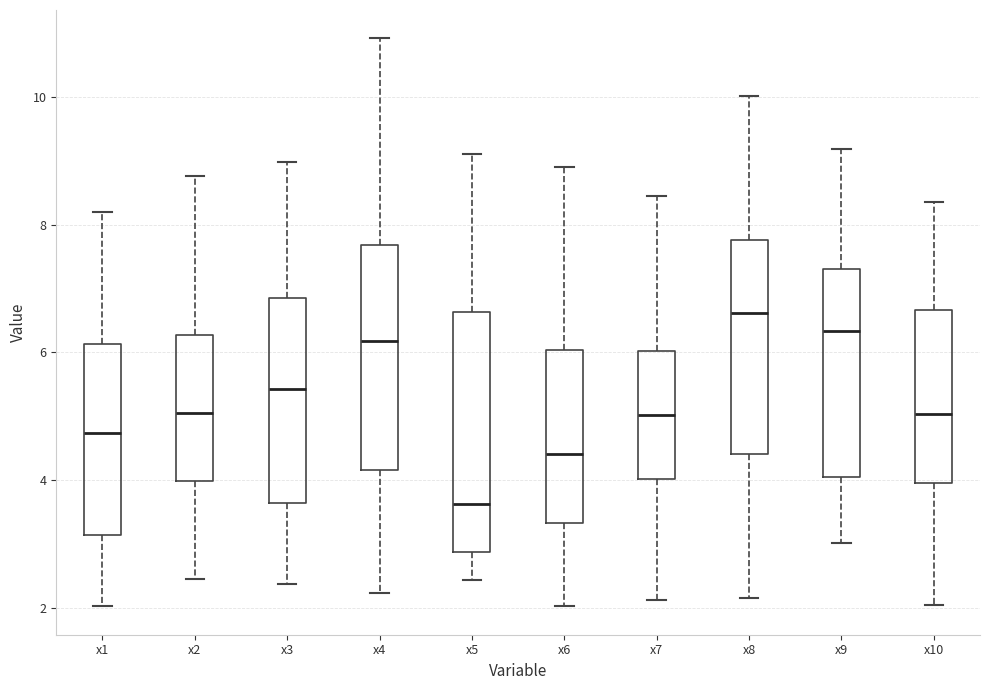

Reading left to right, read every box against the y-axis: the position of its median line, the range the box covers, and the ends of its whiskers. The values are not printed on the chart, so give them approximately, as read against the axis.

x1: median 4.8, box 3.2 to 6.2, whiskers 2.0 to 8.2
x2: median 5.0, box 4.0 to 6.2, whiskers 2.4 to 8.8
x3: median 5.4, box 3.6 to 6.8, whiskers 2.4 to 9.0
x4: median 6.2, box 4.2 to 7.6, whiskers 2.2 to 11.0
x5: median 3.6, box 2.8 to 6.6, whiskers 2.4 to 9.2
x6: median 4.4, box 3.4 to 6.0, whiskers 2.0 to 9.0
x7: median 5.0, box 4.0 to 6.0, whiskers 2.2 to 8.4
x8: median 6.6, box 4.4 to 7.8, whiskers 2.2 to 10.0
x9: median 6.4, box 4.0 to 7.4, whiskers 3.0 to 9.2
x10: median 5.0, box 4.0 to 6.6, whiskers 2.0 to 8.4